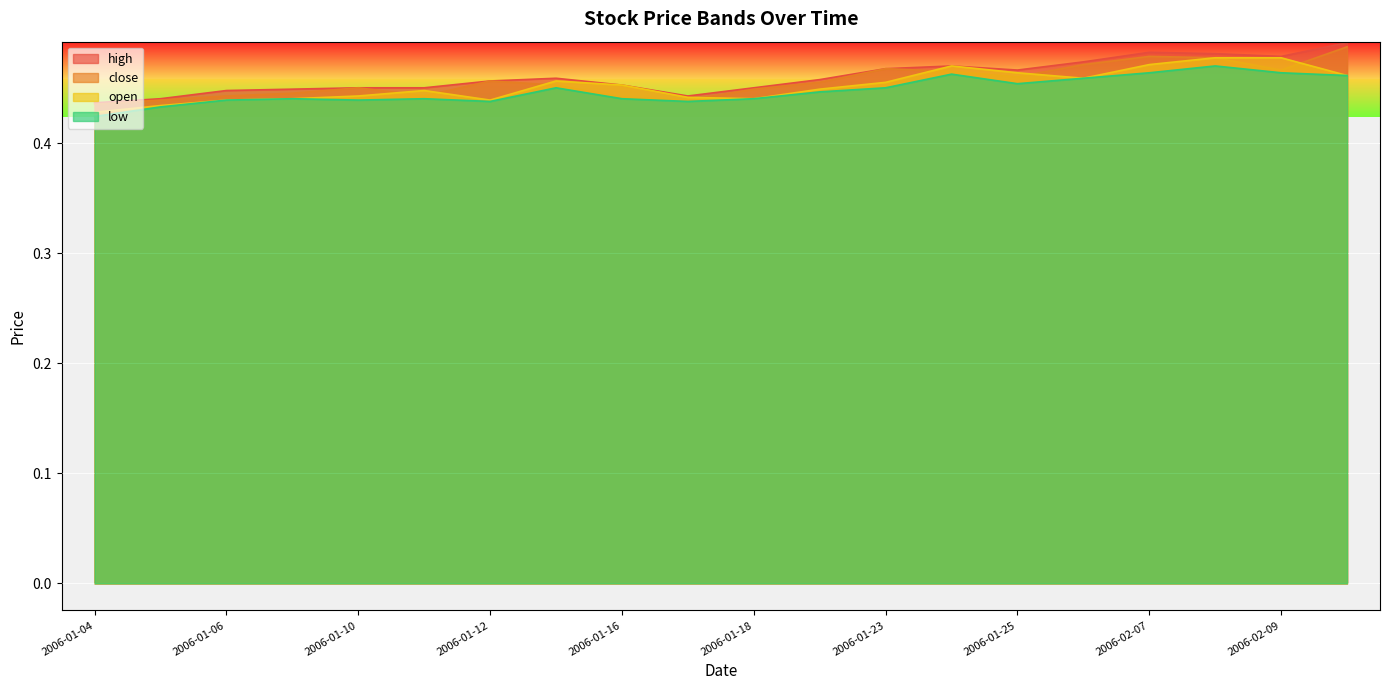

What is the minimum value shown in the chart?

0.4